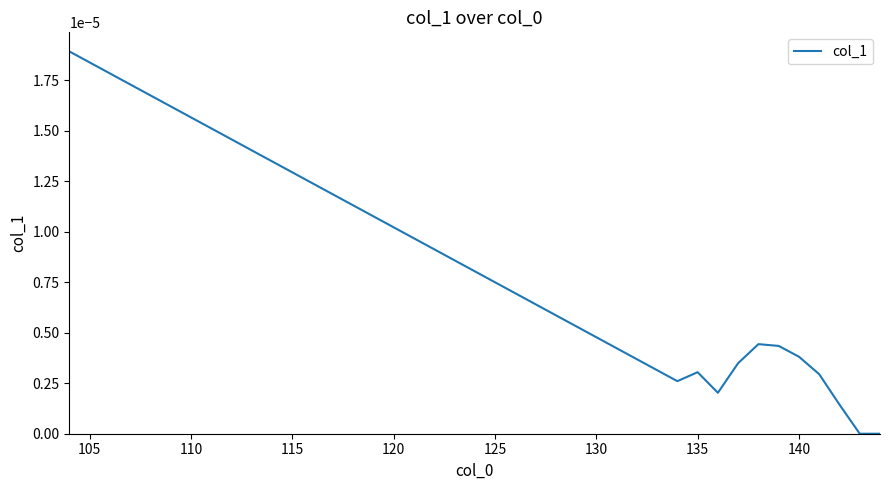

True or false: there are more than 2 points higher than both neighbors.

False